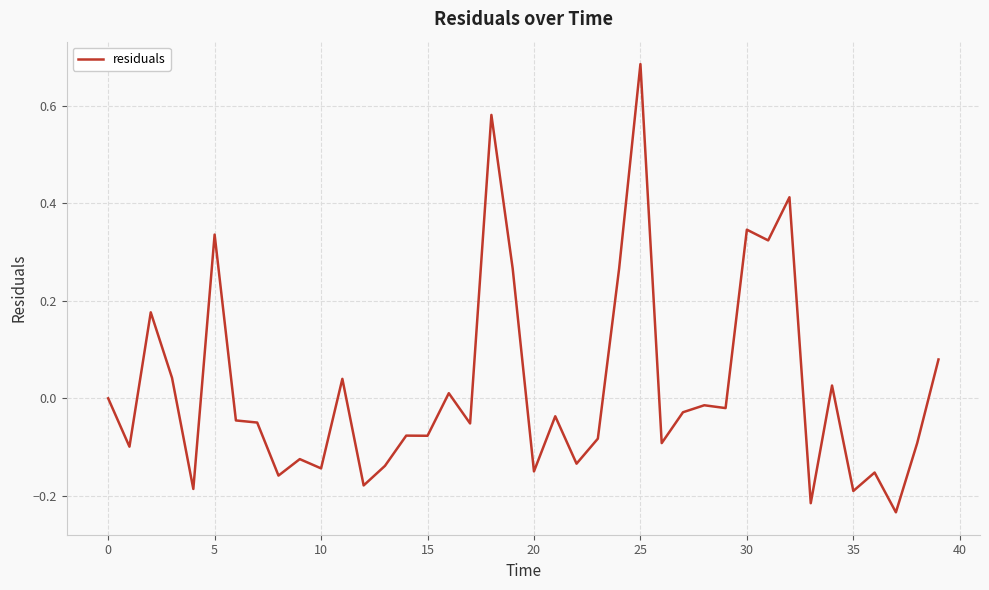

How many lines are shown in the chart?

1